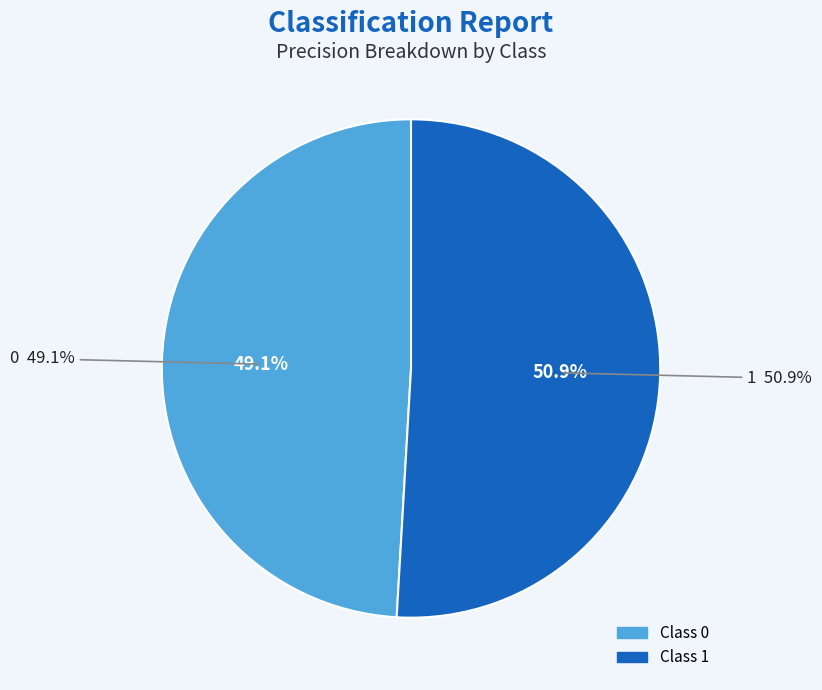

Rank the categories by value from highest to lowest.

1, 0